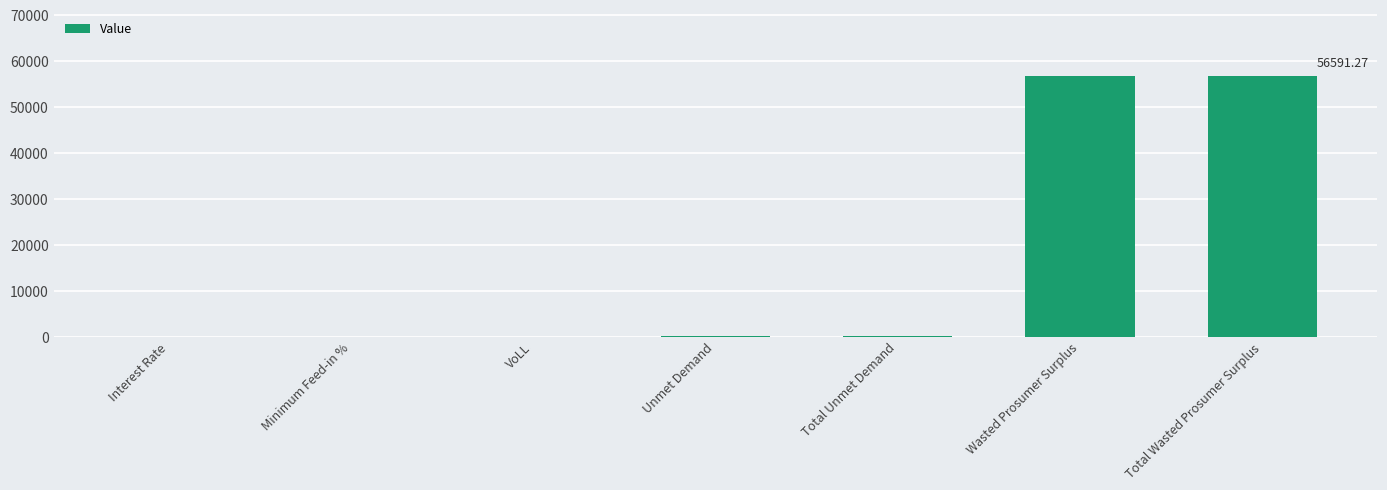

Approximately how many times larger is the value at Wasted Prosumer Surplus compared to Total Wasted Prosumer Surplus?

1.0